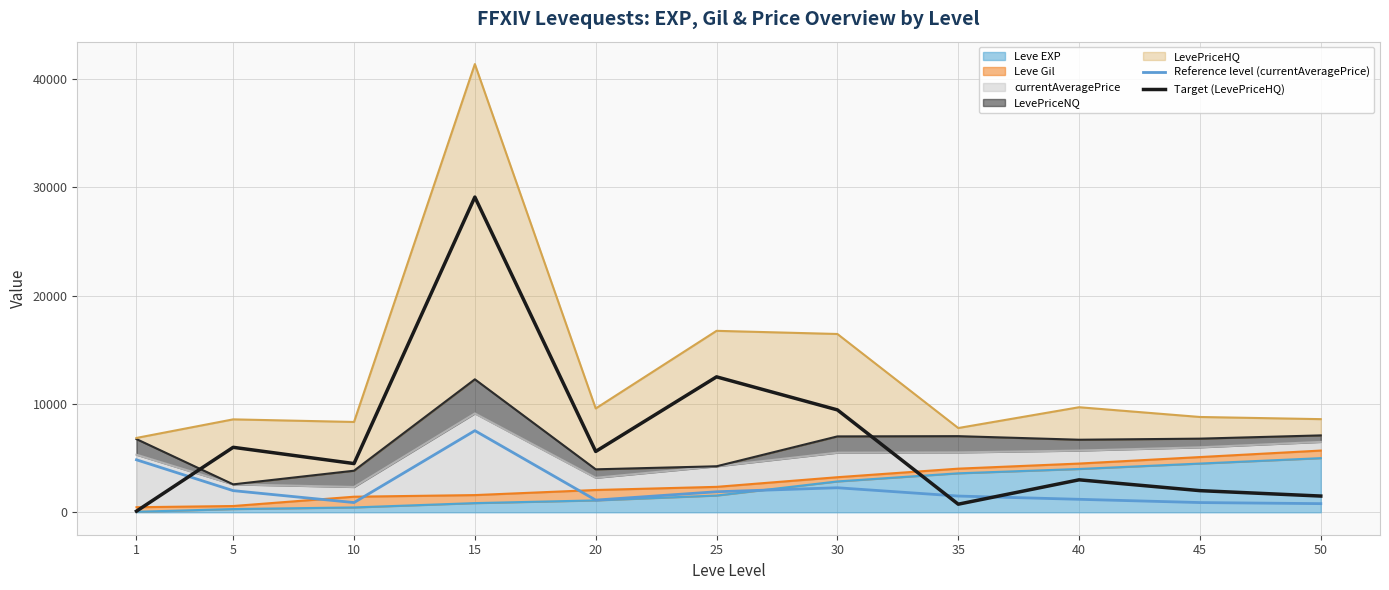

True or false: Target (LevePriceHQ) has more than 2 points higher than both neighbors.

True